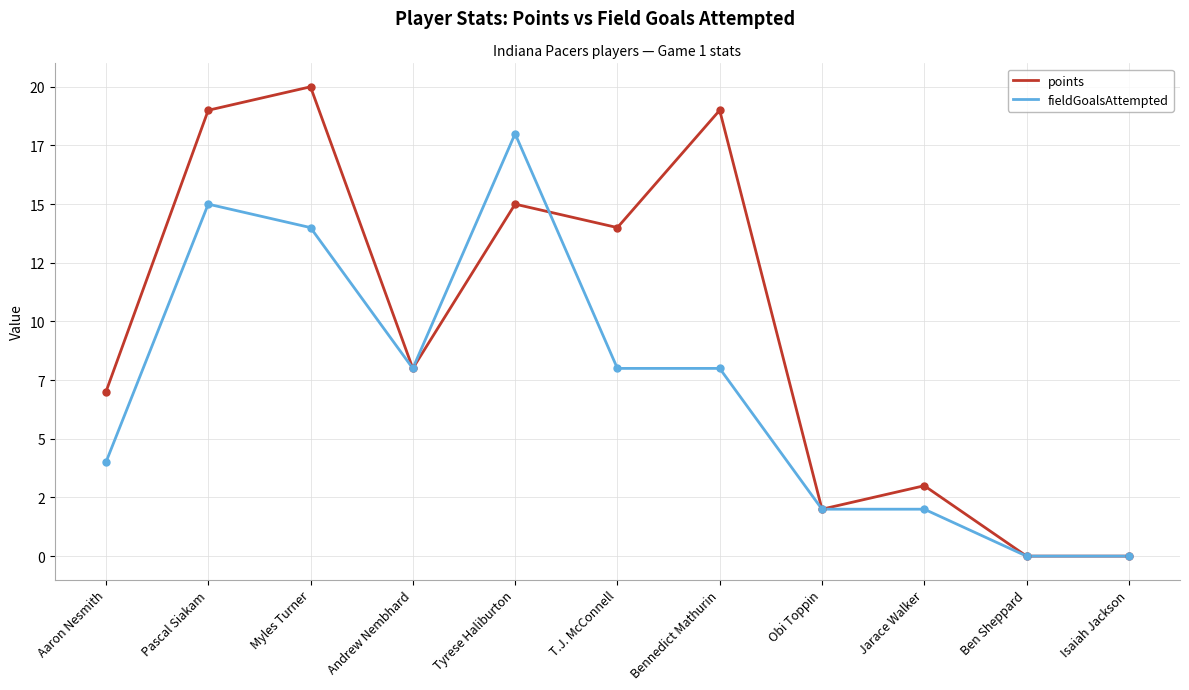

Rank the series by their average value, from highest to lowest.

points, fieldGoalsAttempted